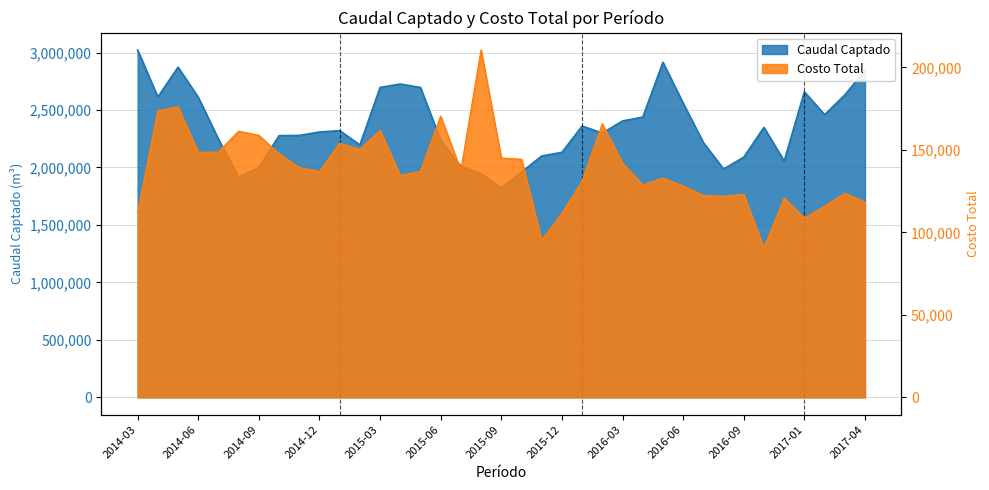

In Costo Total, how many points are lower than both neighbors (excluding endpoints)?

10